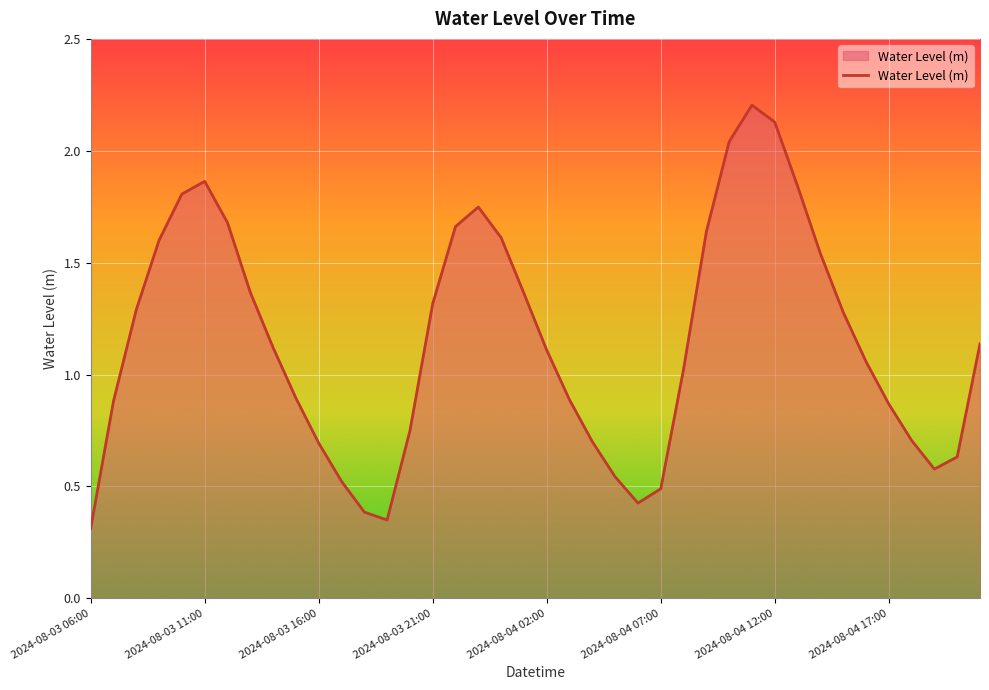

What is the minimum value shown in the chart?

0.3